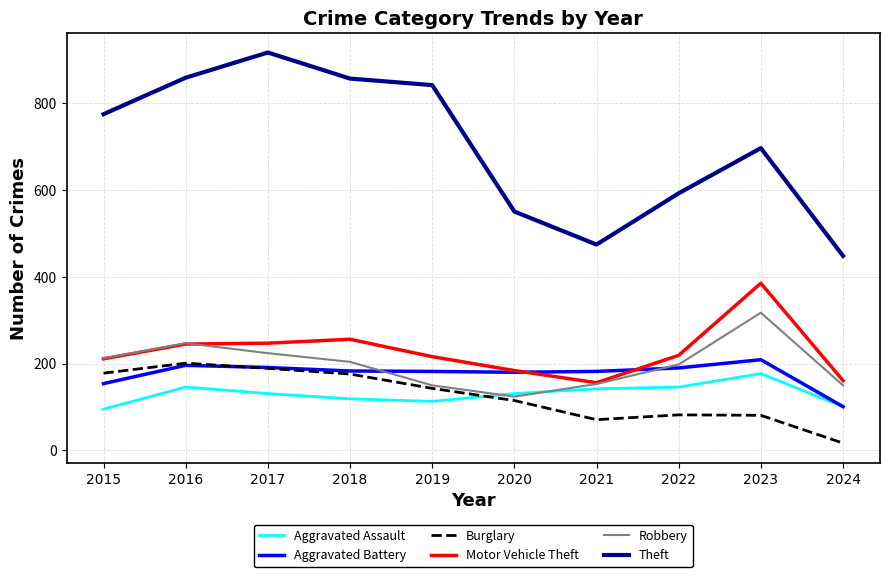

What is the difference between the highest and lowest values at 2015?

679